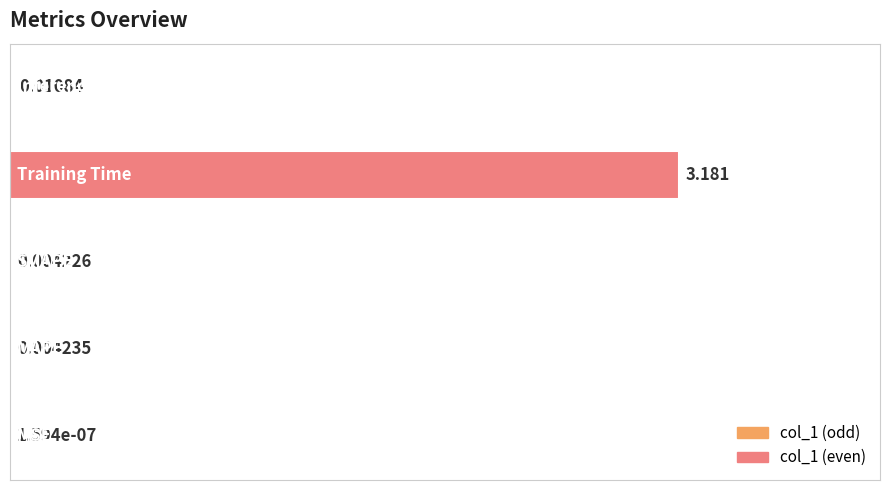

What is the average value?

0.2